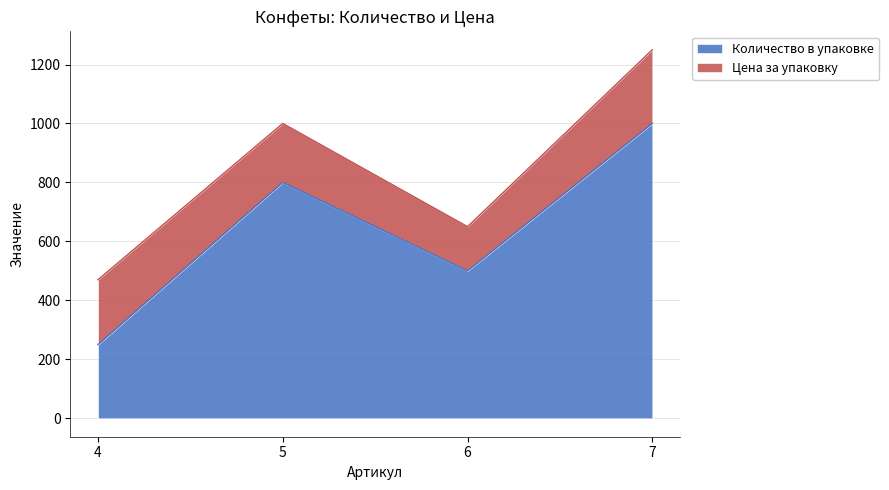

How many interior local valleys (lower than both neighbors) does the data have?

1